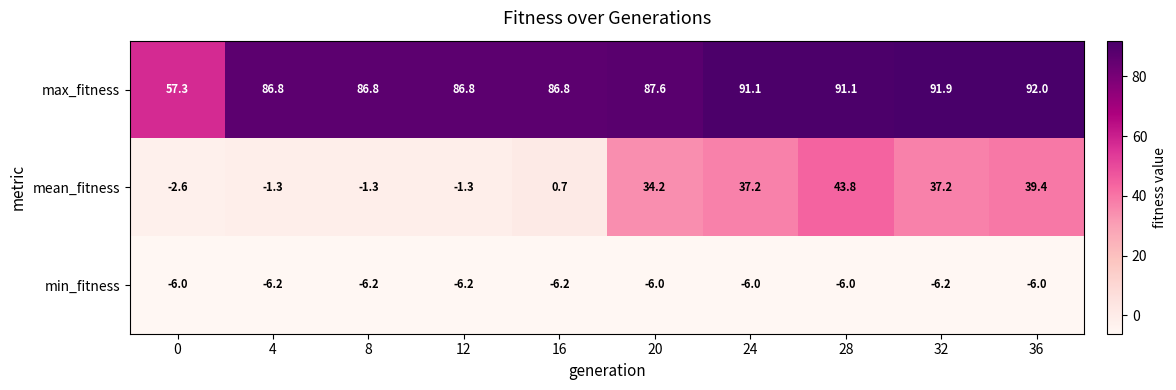

What is the sum of all max_fitness values?

858.2